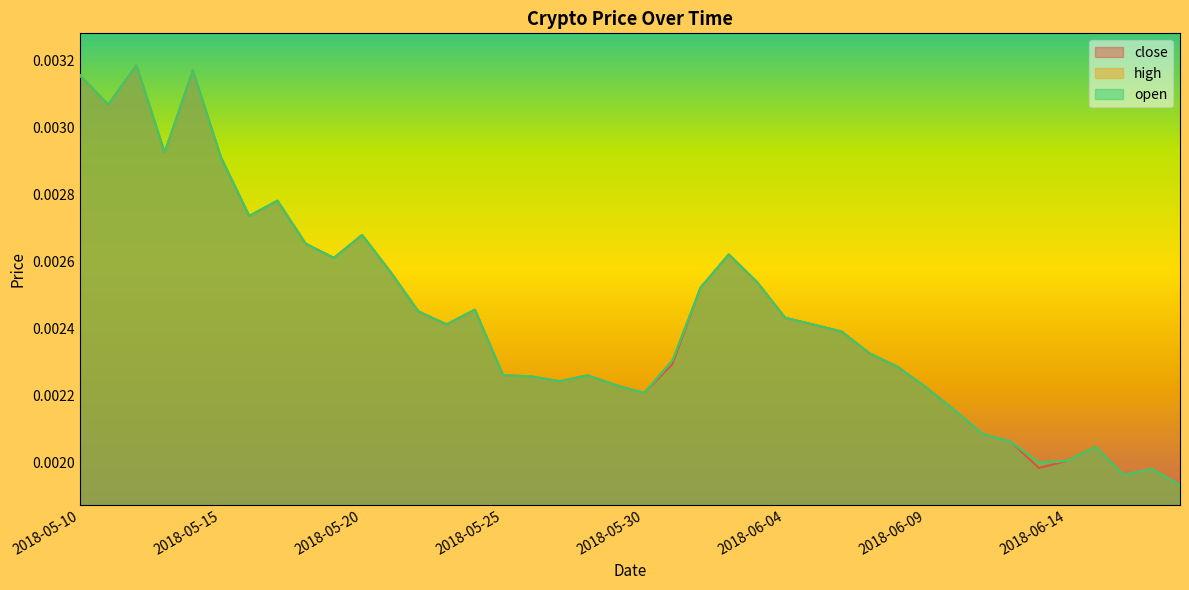

In high, how many points are higher than both neighbors (excluding endpoints)?

9